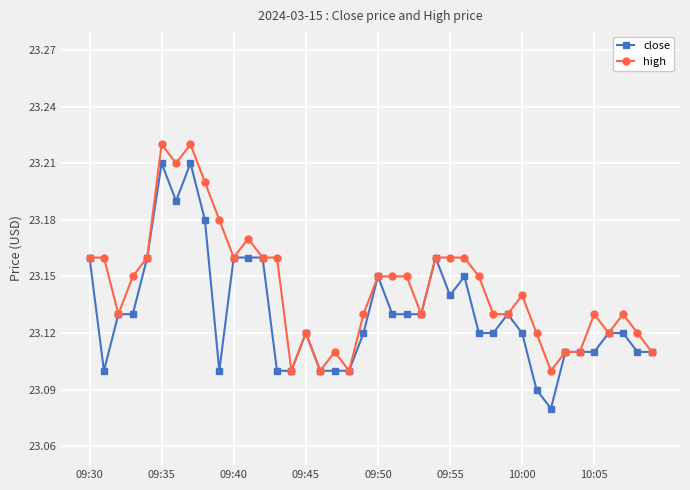

Which series has the largest total across all categories?

high